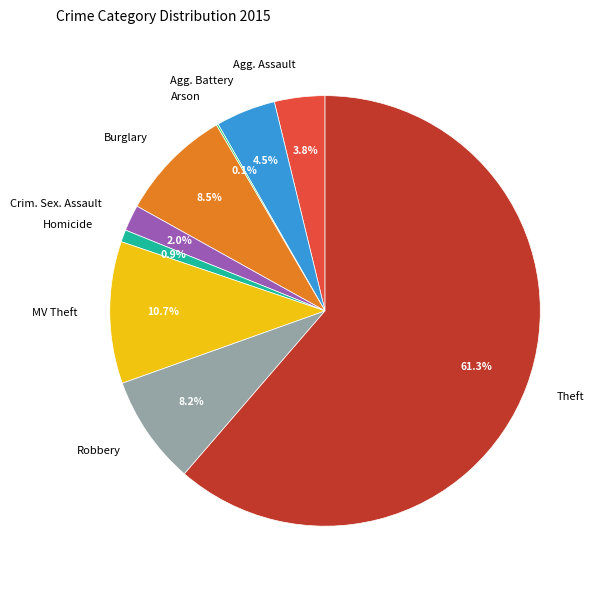

To the nearest percent, what is the average slice percentage?

11%